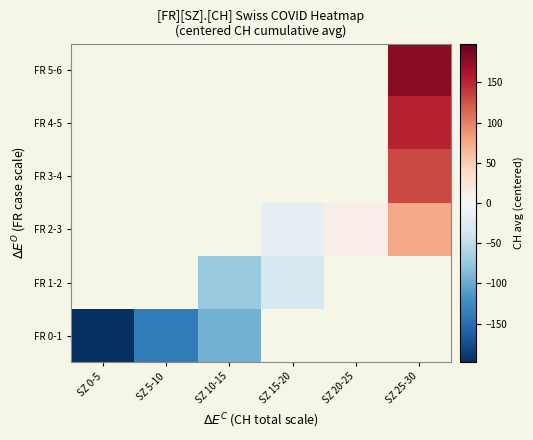

Which series has the largest range (max minus min)?

FR 0-1